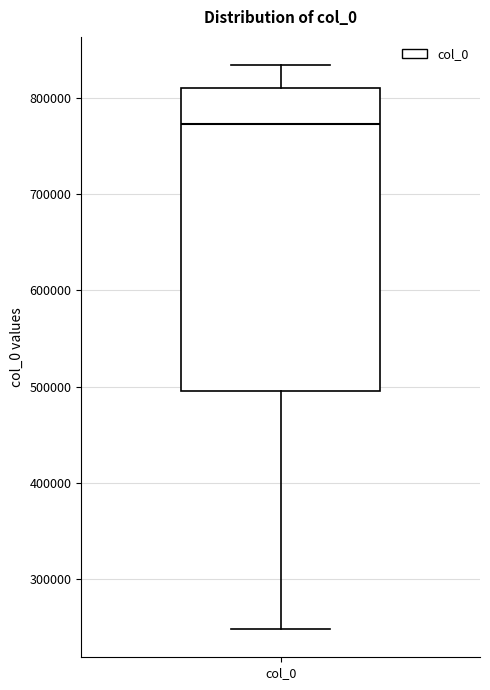

Transcribe this box plot: give where the median line is, the range the box spans, and where the two whiskers end, as read against the y-axis. The values are not printed on the chart, so give them approximately, as read against the axis.

median 770000, box 500000 to 810000, whiskers 250000 to 830000